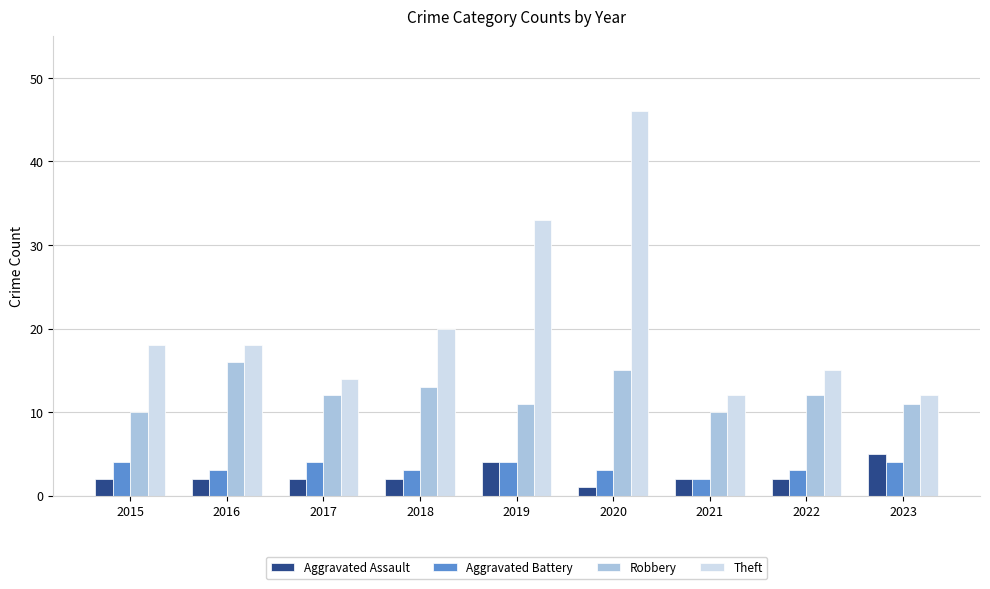

What is the value of the Theft bar at the 7th from the left?

12